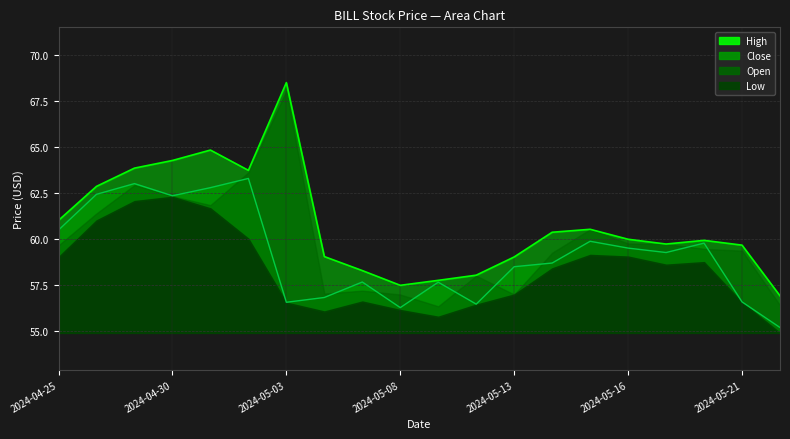

True or false: High and Close intersect in this chart.

False